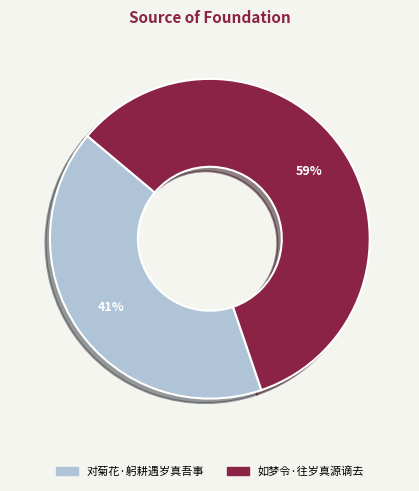

Rank the categories by value from lowest to highest.

对菊花·躬耕遇岁真吾事, 如梦令·往岁真源谪去